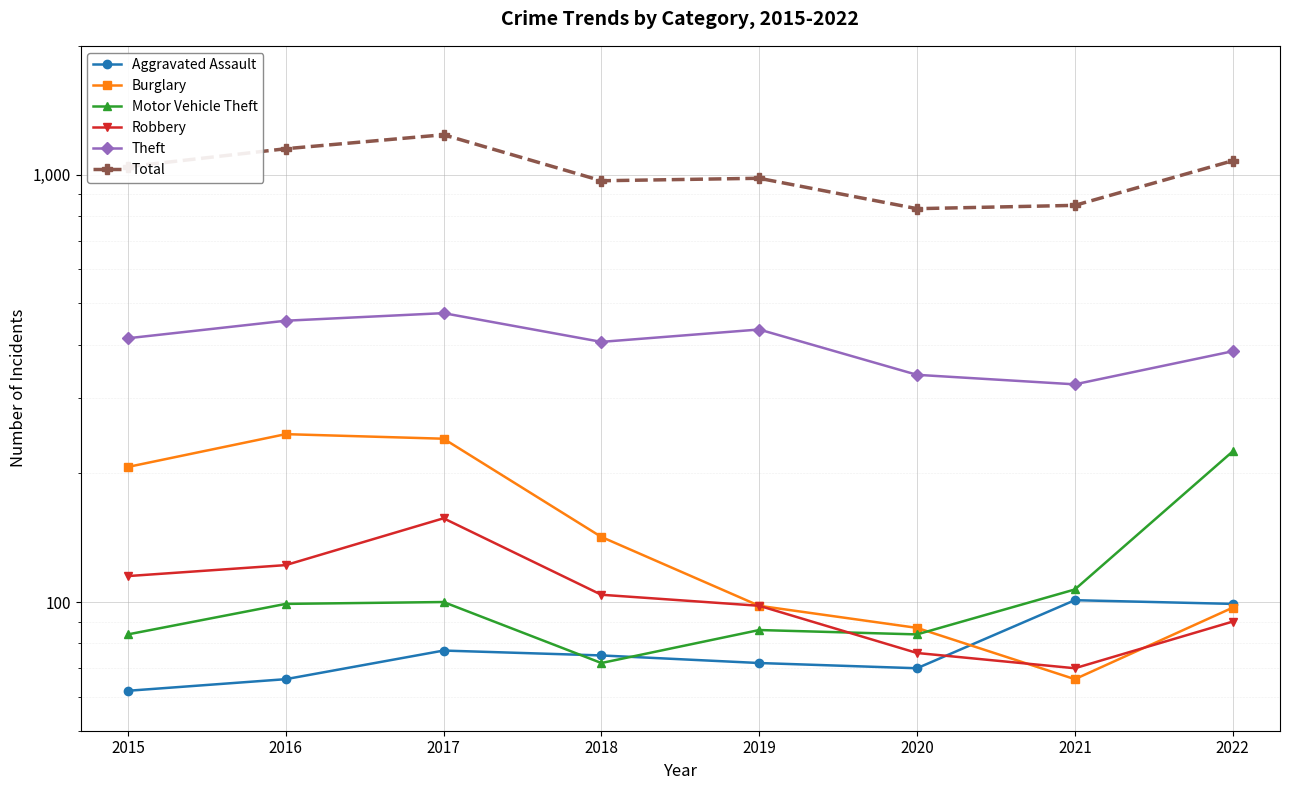

What is the spread (max minus min) of values at 2022?

987